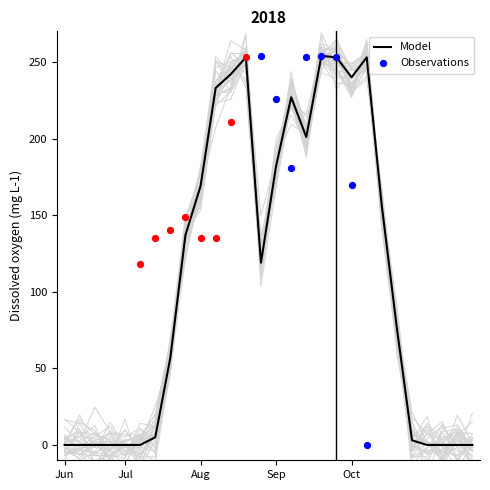

At which category is the sum across all series the highest?

18